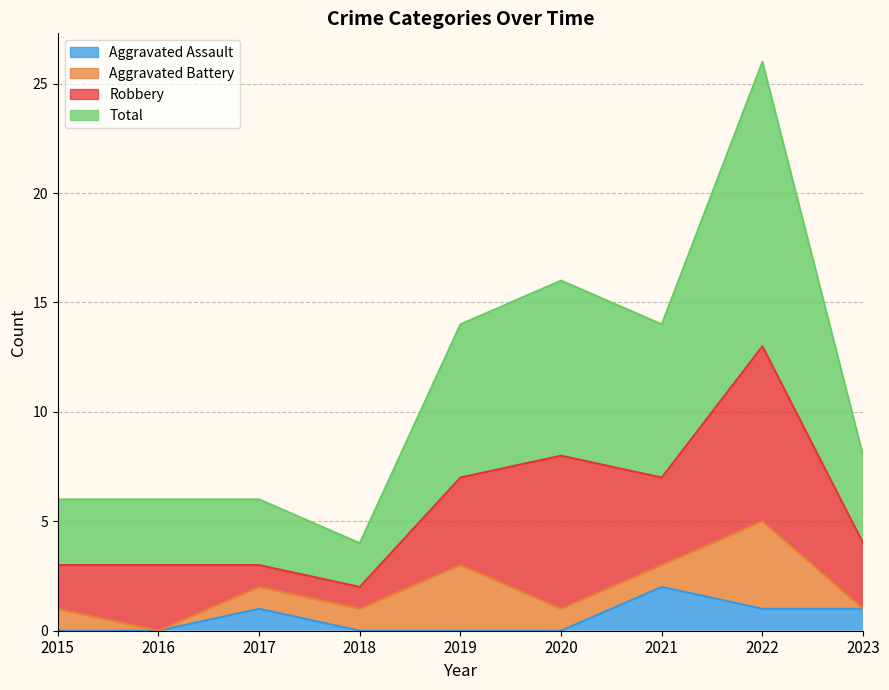

Which series has the widest spread of values?

Total